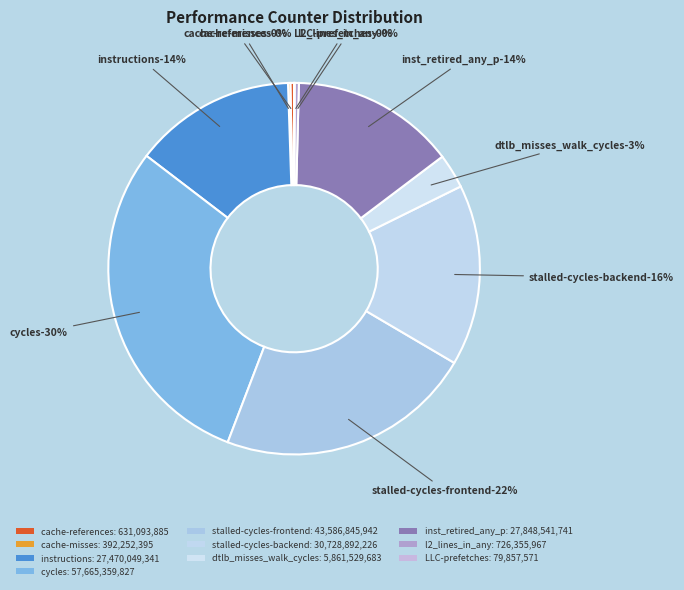

To the nearest percent, what is the difference between the dtlb_misses_walk_cycles and cache-references slice percentages?

3%